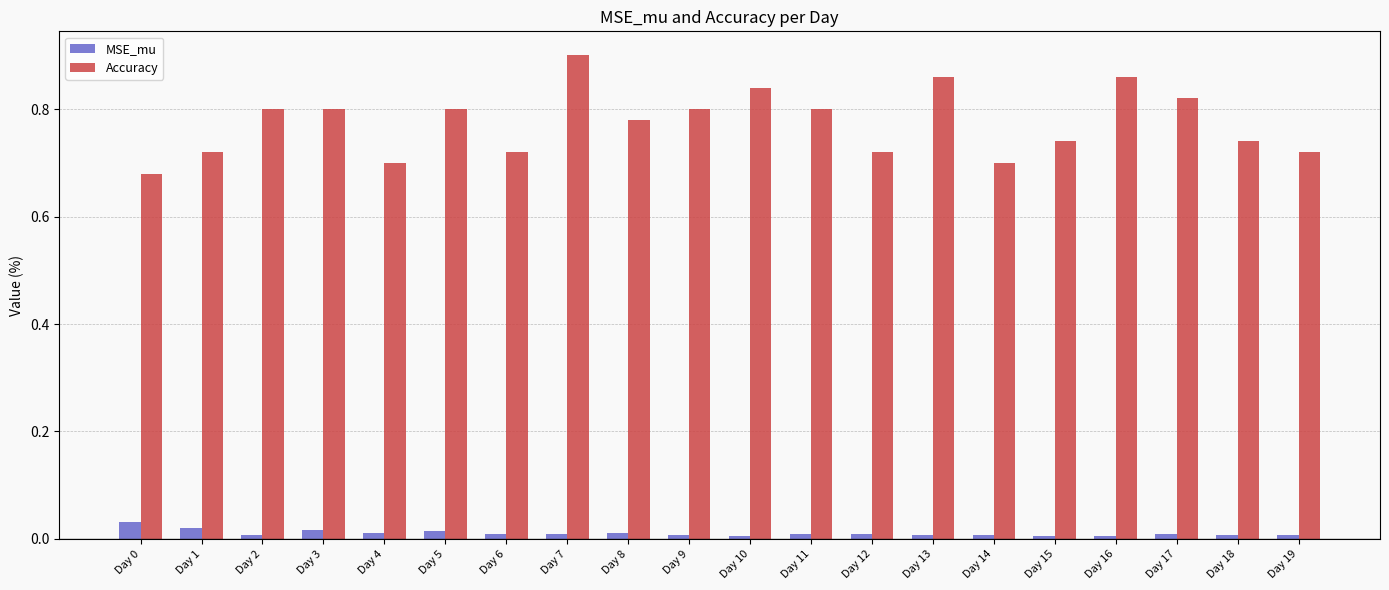

Which label corresponds to the largest value in the chart?

Day 7